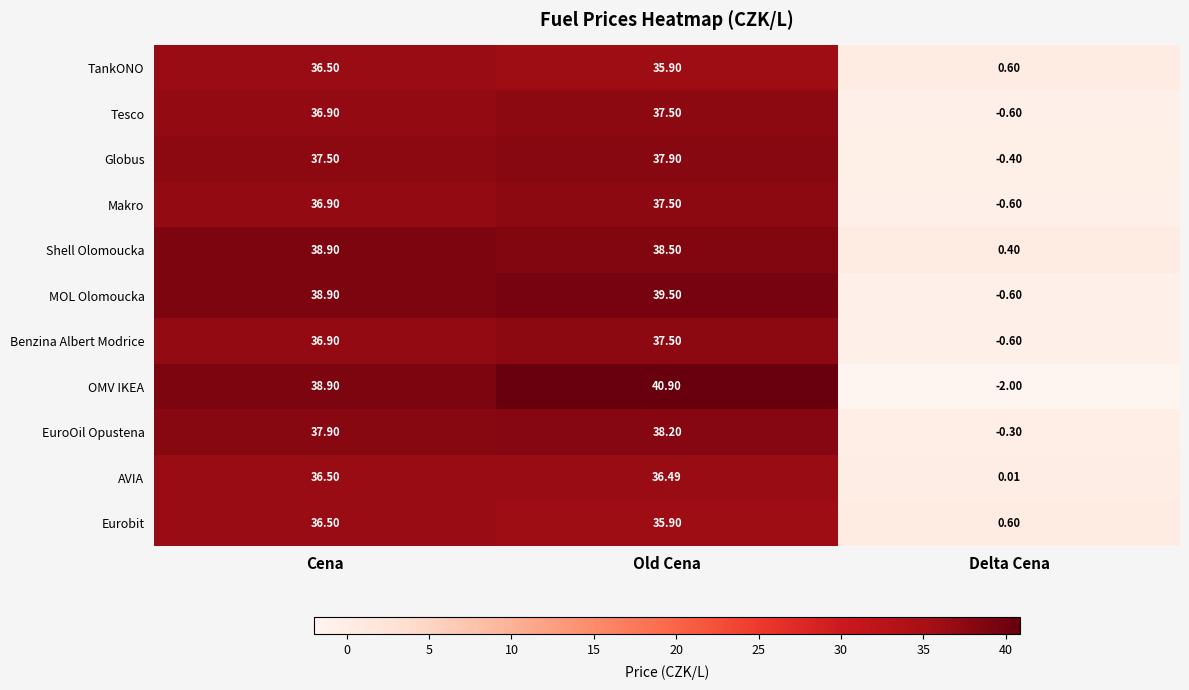

At which label is AVIA closest to 18?

Delta Cena